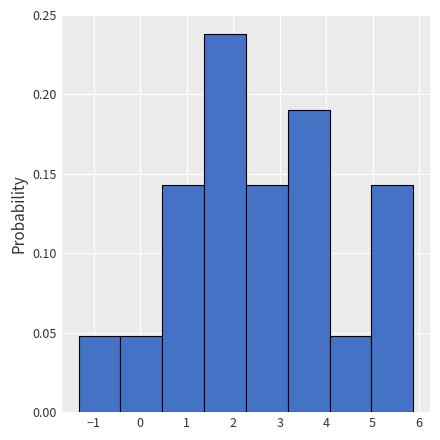

Reading left to right, transcribe this chart: for each bar, give the range it covers on the x-axis and its height. Neither the bar edges nor the heights are printed on the chart, so give them approximately, as read against the axes.

-1.3 to -0.4: 0.050
-0.4 to 0.5: 0.050
0.5 to 1.4: 0.145
1.4 to 2.3: 0.240
2.3 to 3.2: 0.145
3.2 to 4.1: 0.190
4.1 to 5.0: 0.050
5.0 to 5.9: 0.145